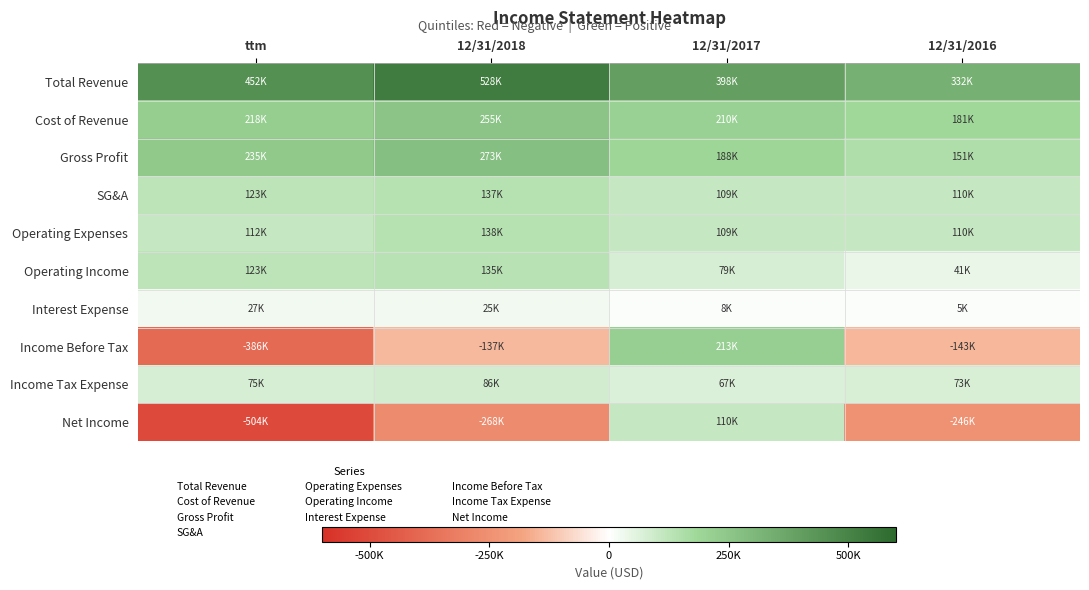

Which label corresponds to the largest value in the chart?

12/31/2018